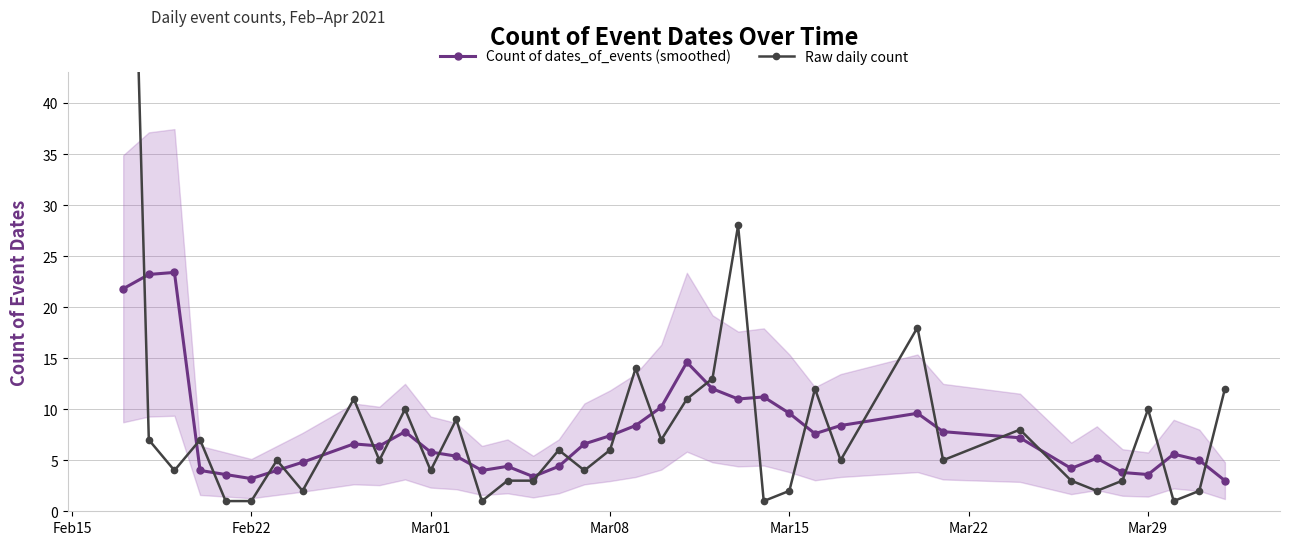

How many intersections are there between Count of dates_of_events (smoothed) and Raw daily count?

26